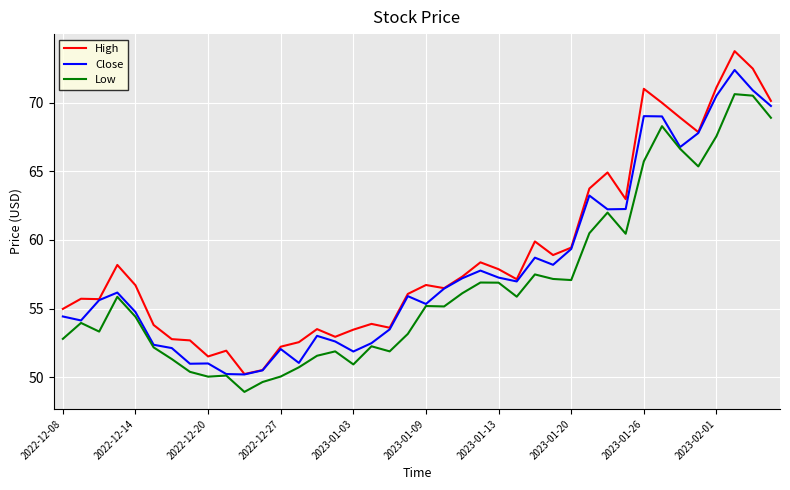

What is the minimum value shown in the chart?

48.9